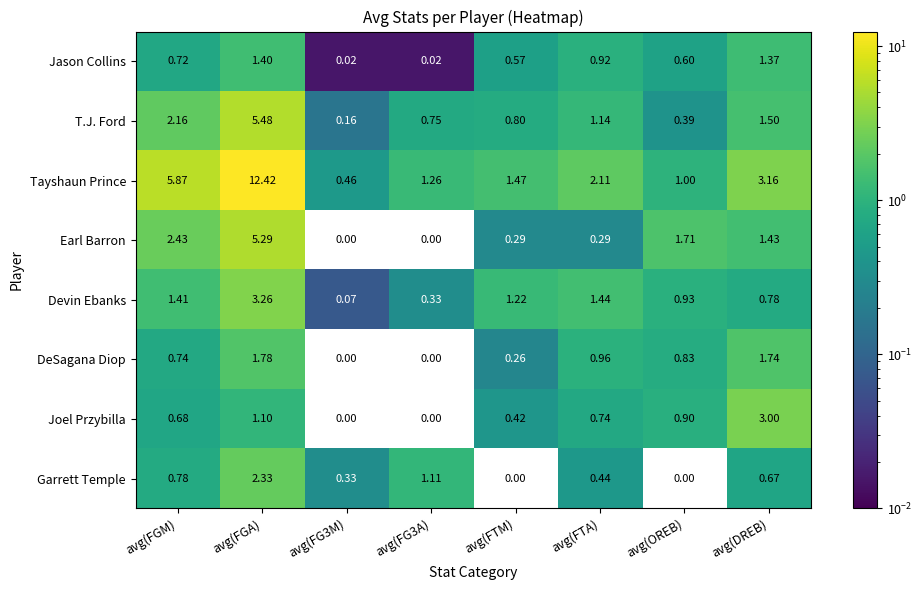

How many categories are shown in the chart?

8